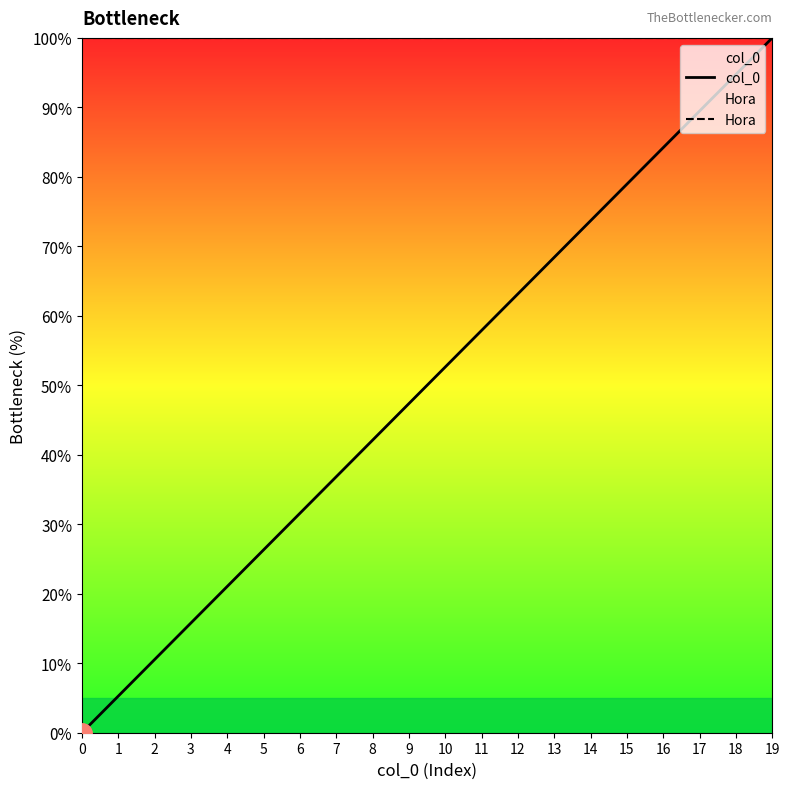

What is the difference between the highest and lowest values at 16?

15.8